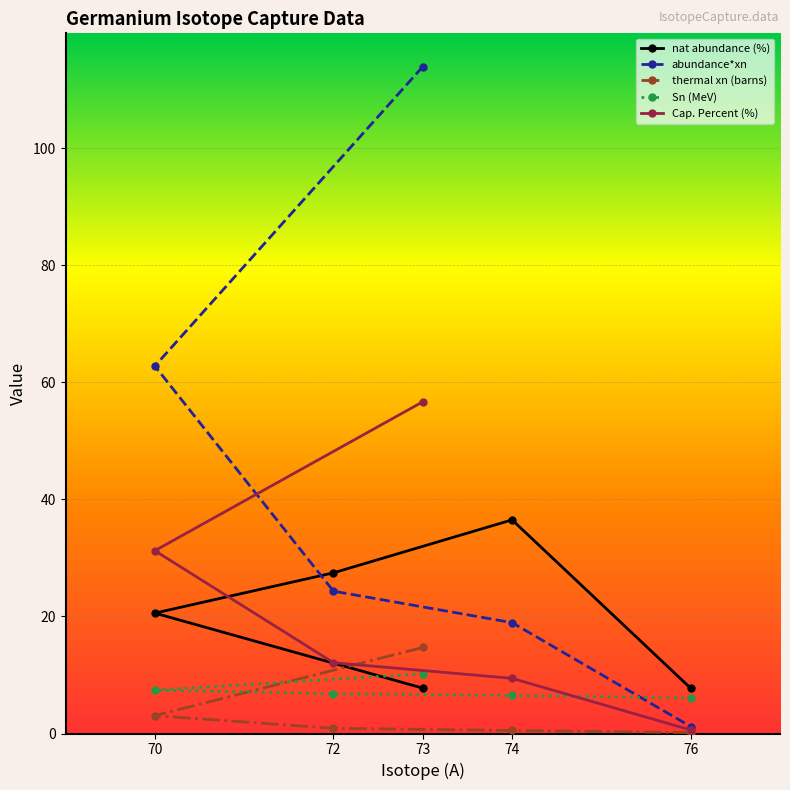

True or false: Cap. Percent (%) has more than 1 interior local peaks.

False